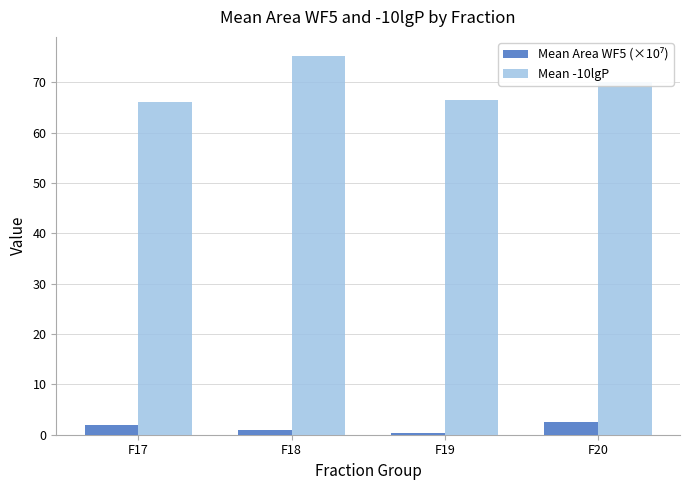

How many values in the Mean -10lgP series exceed 70?

2